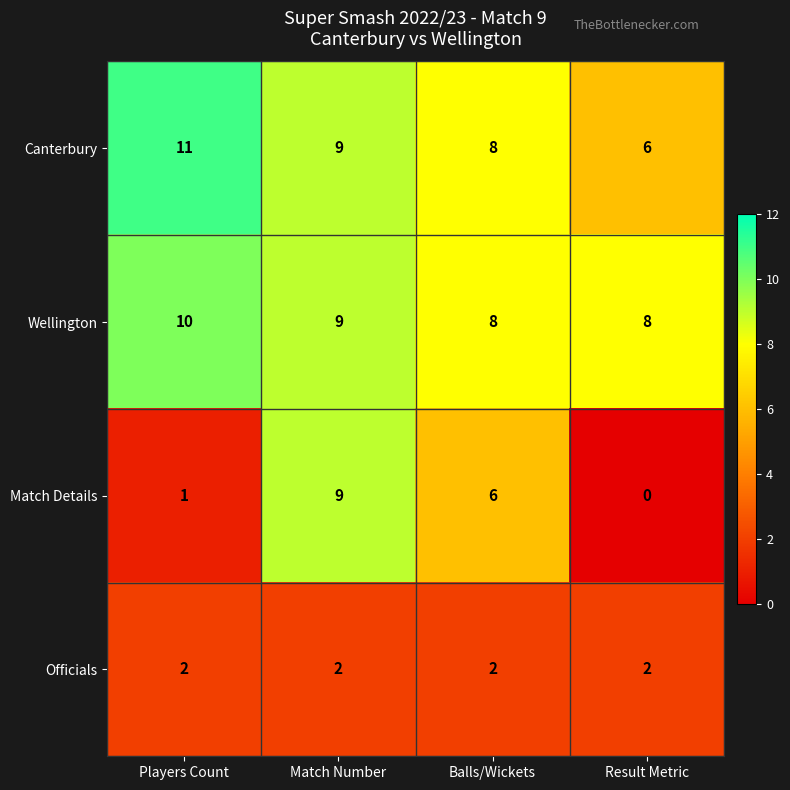

True or false: Canterbury has a value of 8 at Balls/Wickets.

True